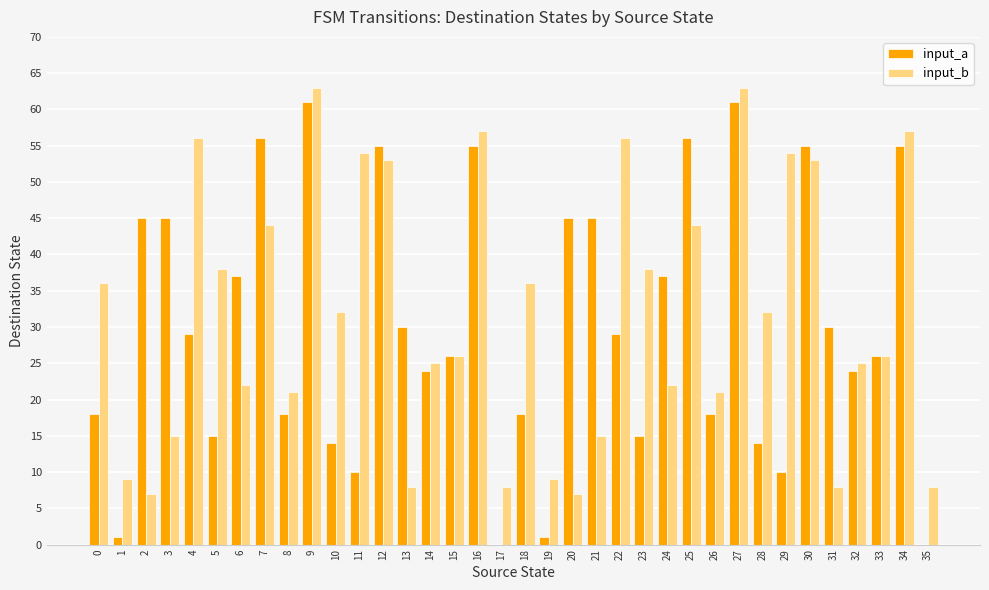

How many distinct data groups are displayed?

2